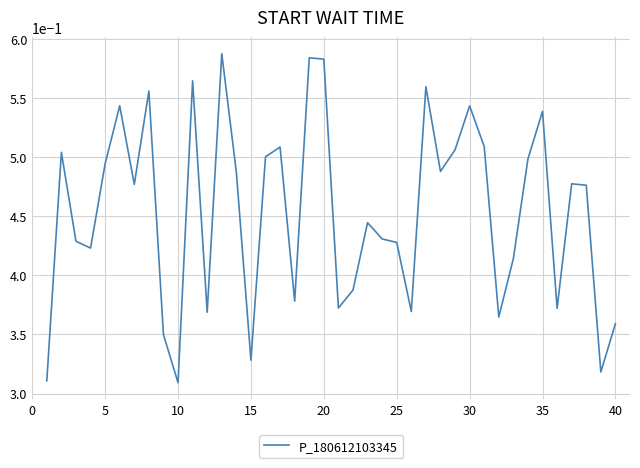

Count the values in the range 0 to 1.

40